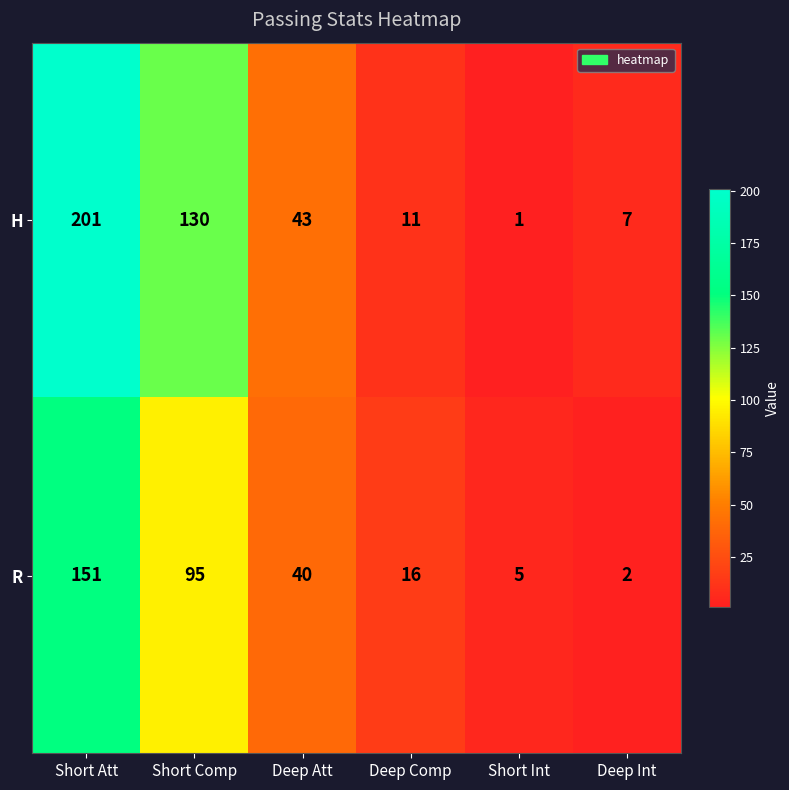

What is the difference between the maximum and second lowest values in the H series?

194